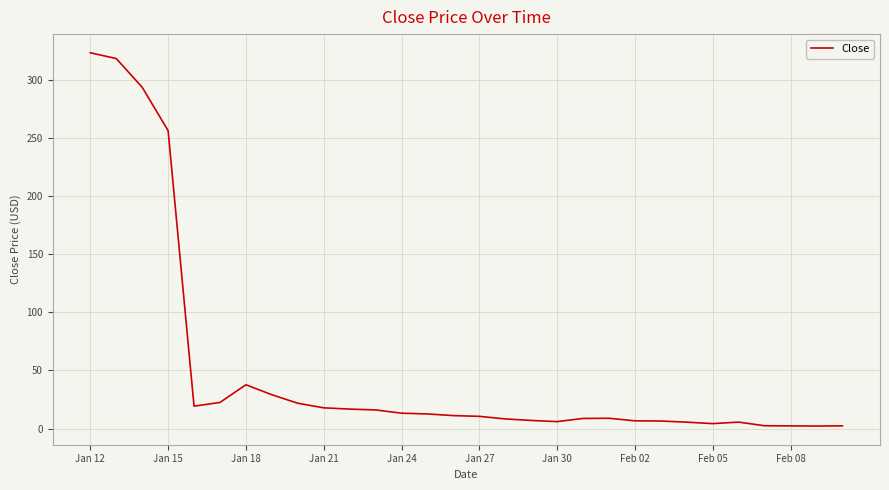

What is the difference between the maximum and minimum values?

320.8